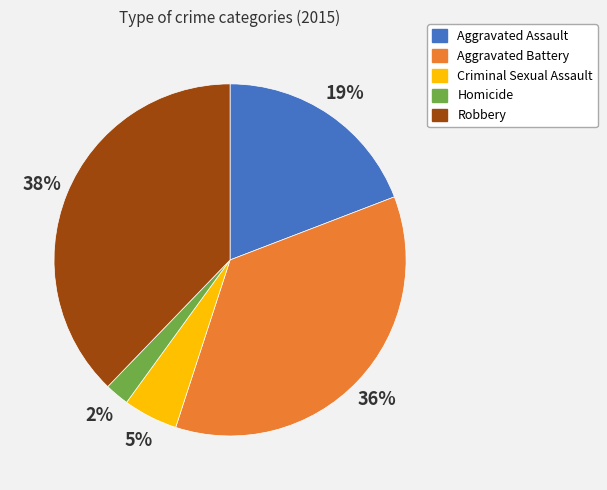

Is it true that Aggravated Battery is 36% of the pie?

True